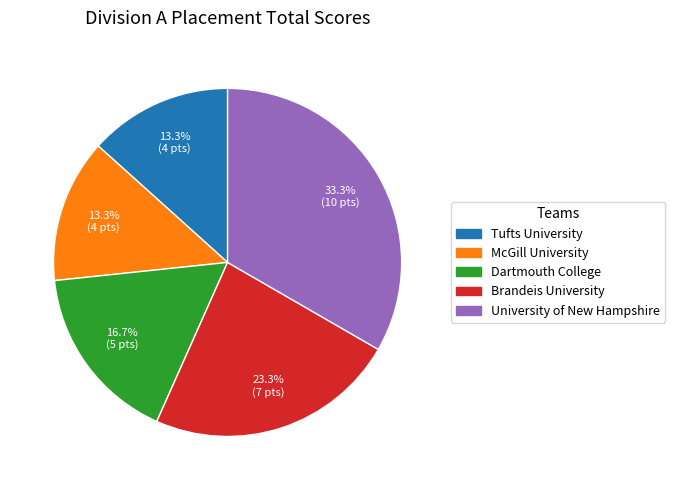

Is it true that Tufts University is 5% of the pie?

False